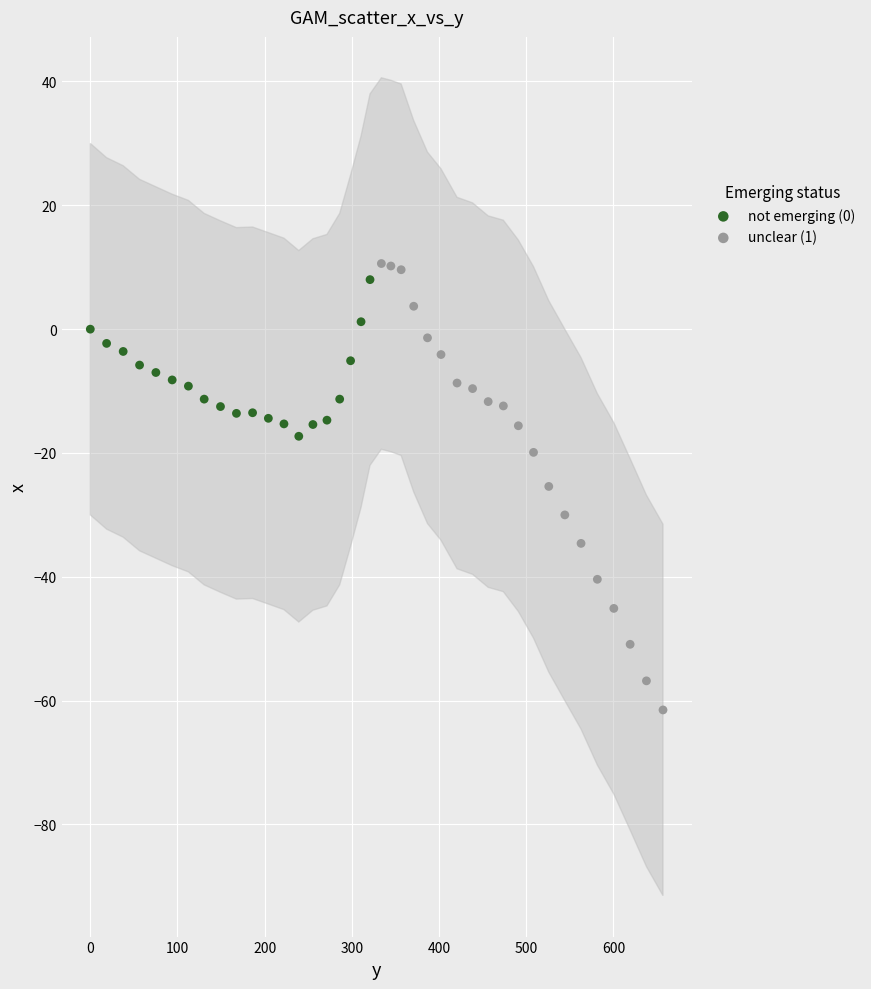

Which series has the widest spread of Y values?

unclear (1)